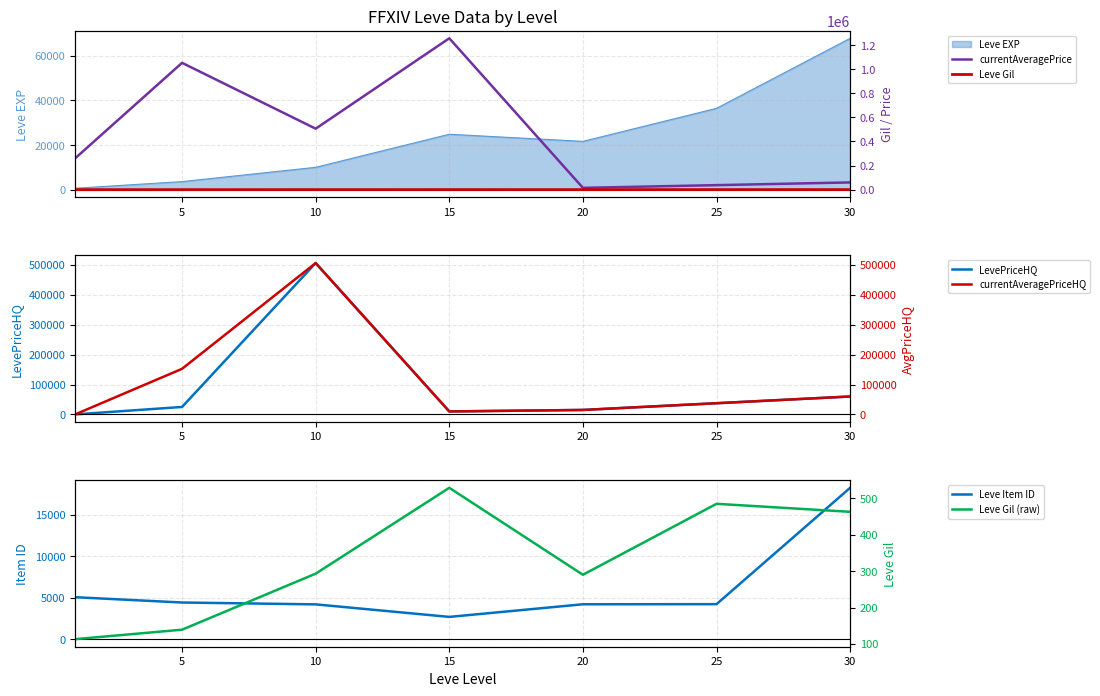

The value of LevePriceHQ at 25 is 37490. True or false?

True